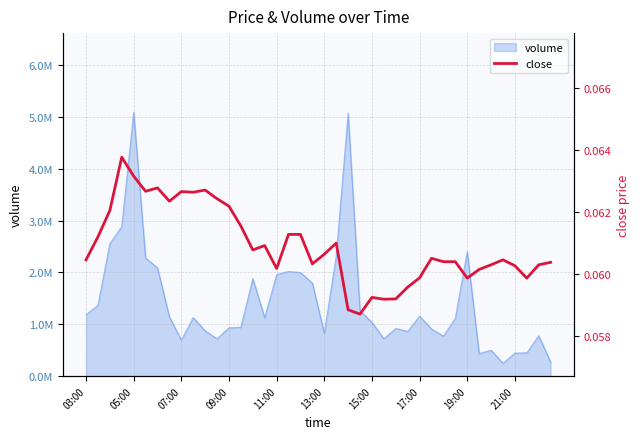

Is it true that the value at 17 is 0.1?

False